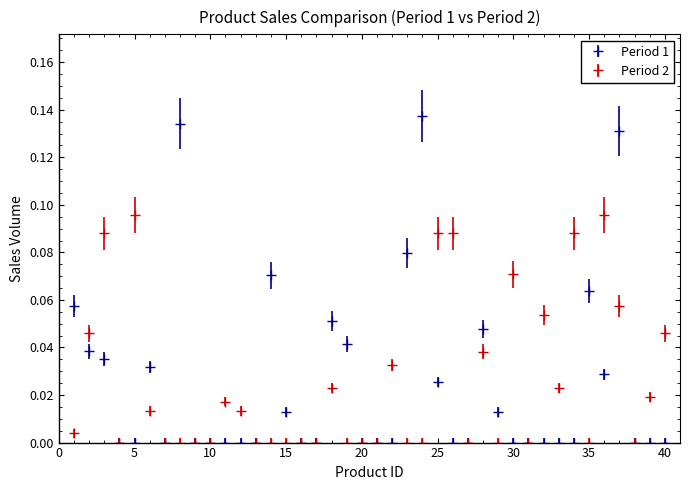

True or false: Period 1 has more than 0 points higher than both neighbors.

True